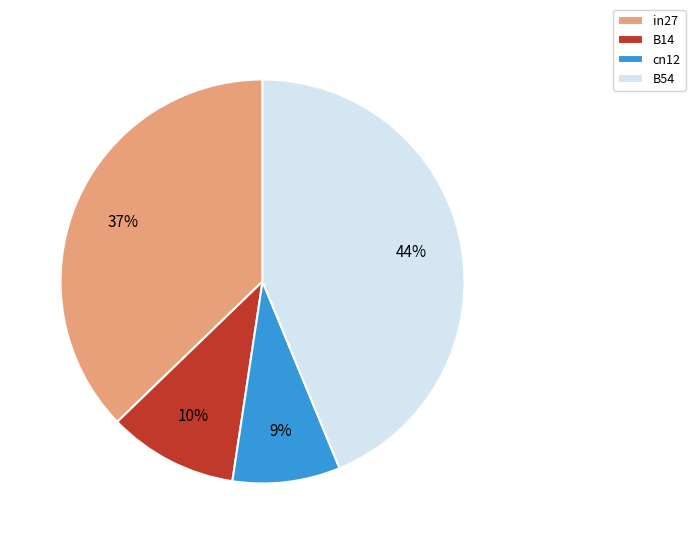

Is it true that B14 is 10% of the pie?

True